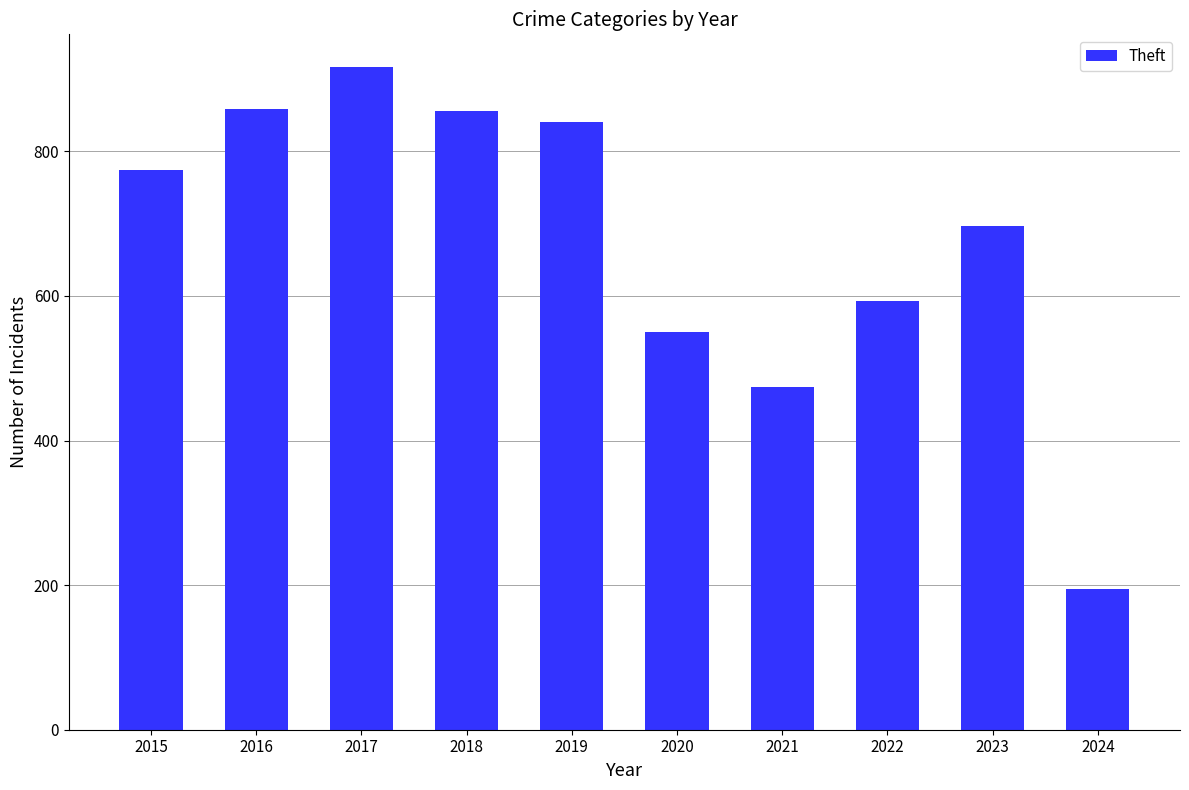

What is the difference between the maximum and minimum values?

721